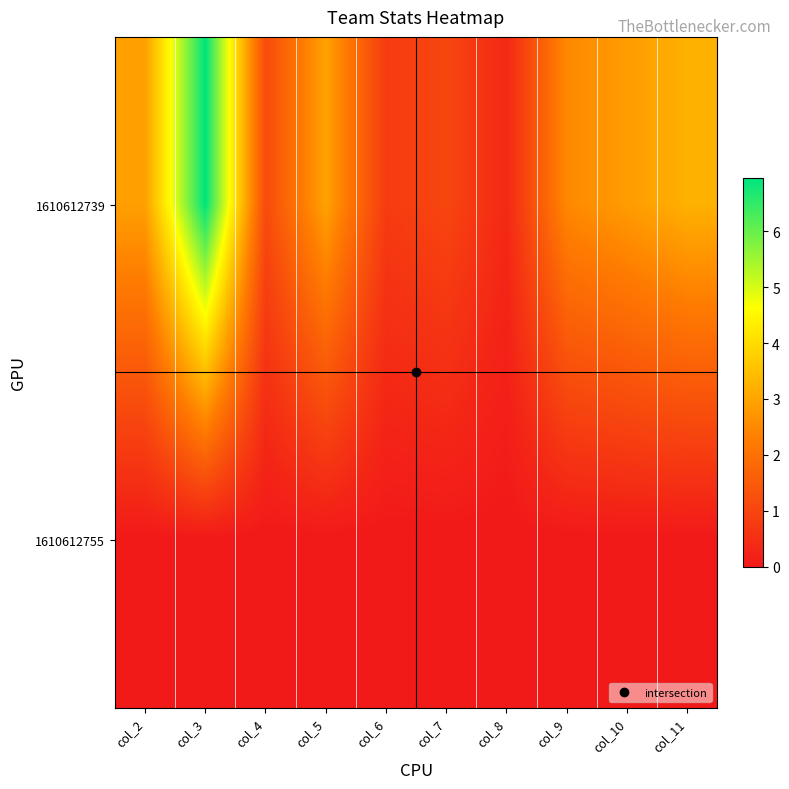

Reading right to left, transcribe all the data shown in this chart.

1610612739: col_11=3.2	col_10=2.8	col_9=2.5	col_8=0.4	col_7=1.0	col_6=0.8	col_5=3.0	col_4=1.1	col_3=7.0	col_2=2.9
1610612755: col_11=0.0	col_10=0.0	col_9=0.0	col_8=0.0	col_7=0.0	col_6=0.0	col_5=0.0	col_4=0.0	col_3=0.0	col_2=0.0